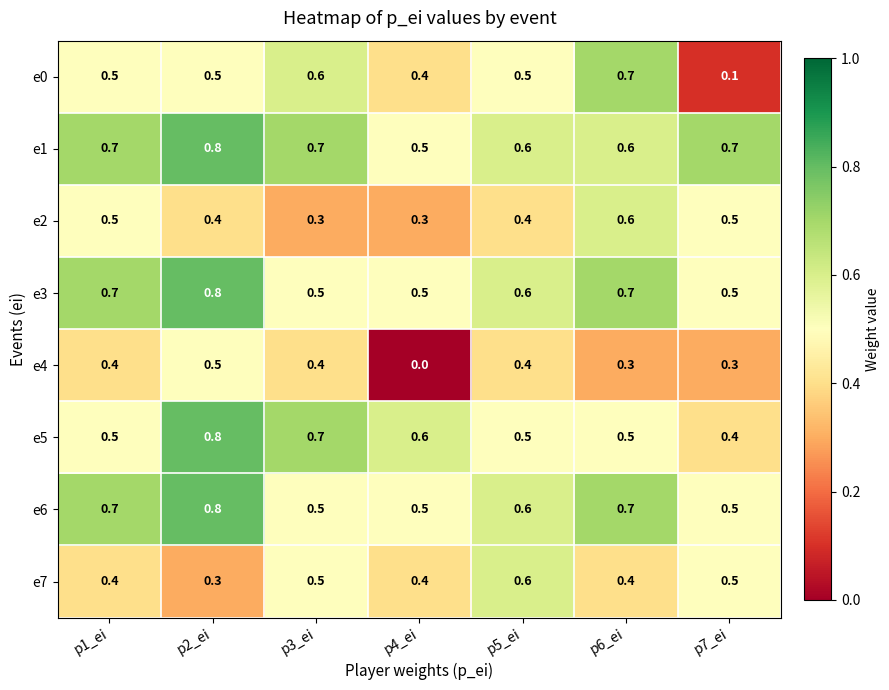

Read the e7 value at p5_ei.

0.6